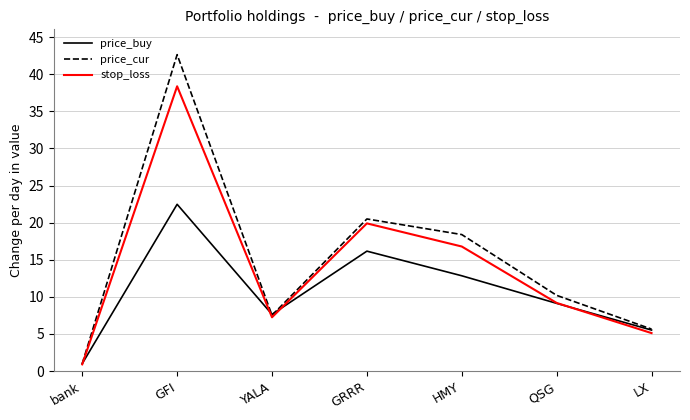

What position from the left is GRRR?

4